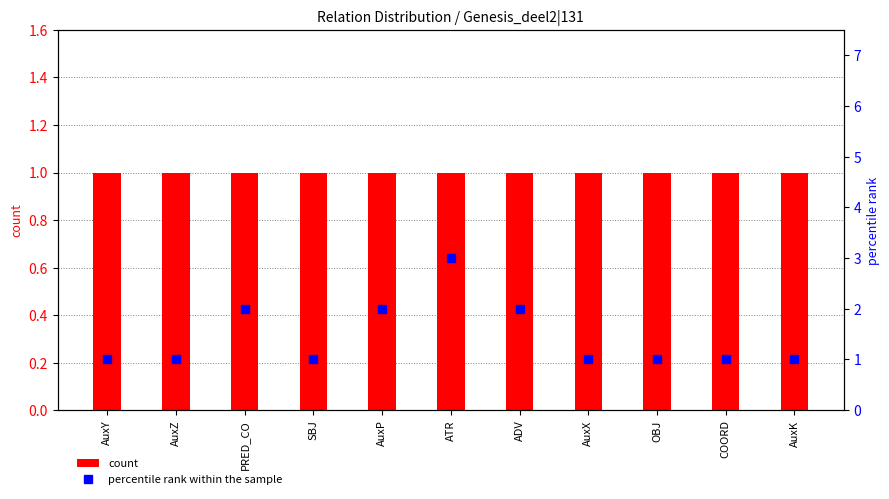

Are the bars grouped side by side (vs. stacked)?

Yes